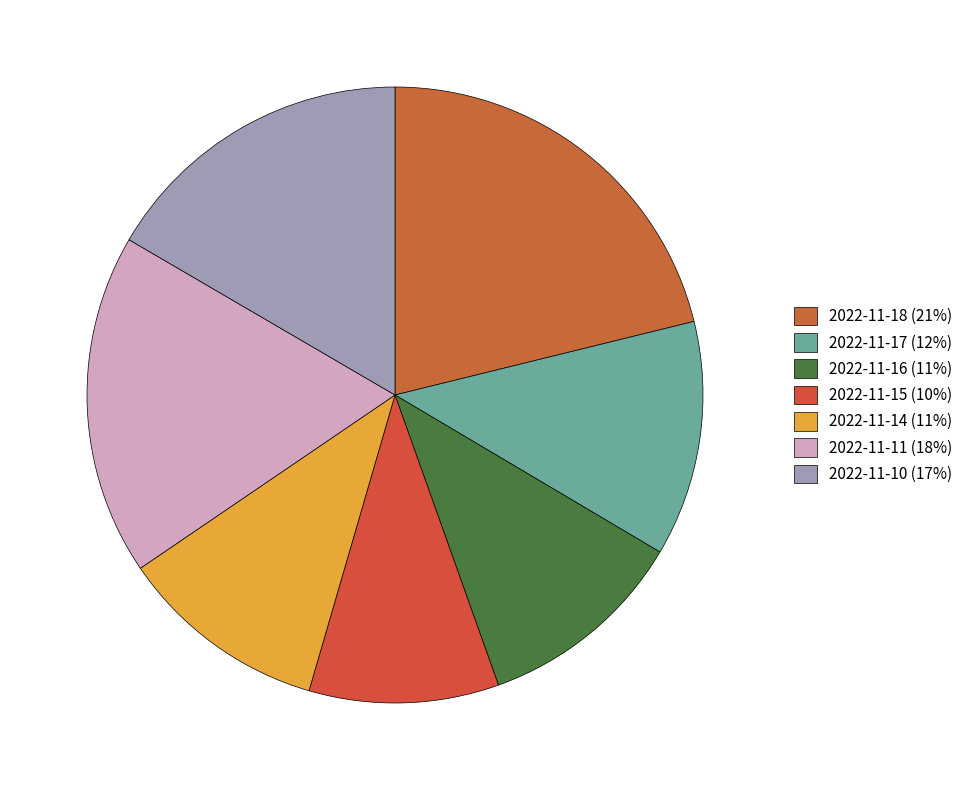

To the nearest percent, what is the average slice percentage?

14%